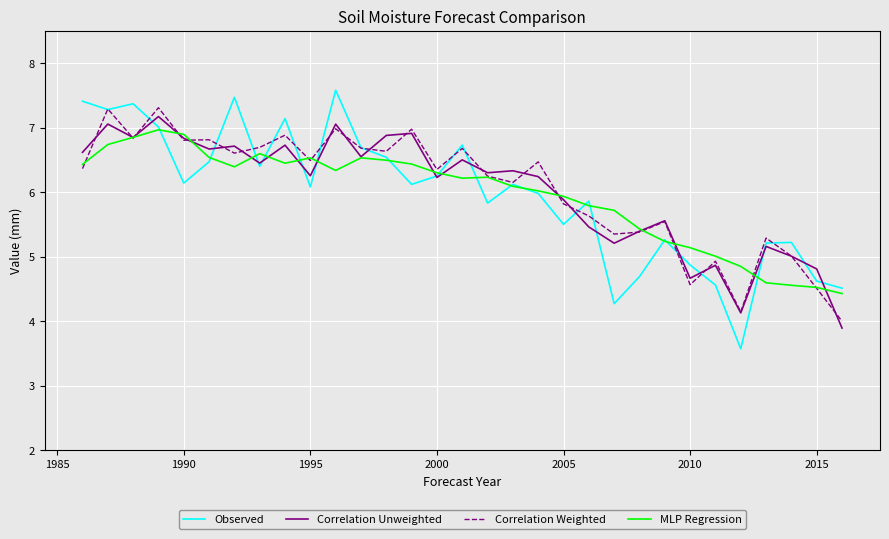

What is the difference between the second highest and minimum values in the Correlation Weighted series?

3.3